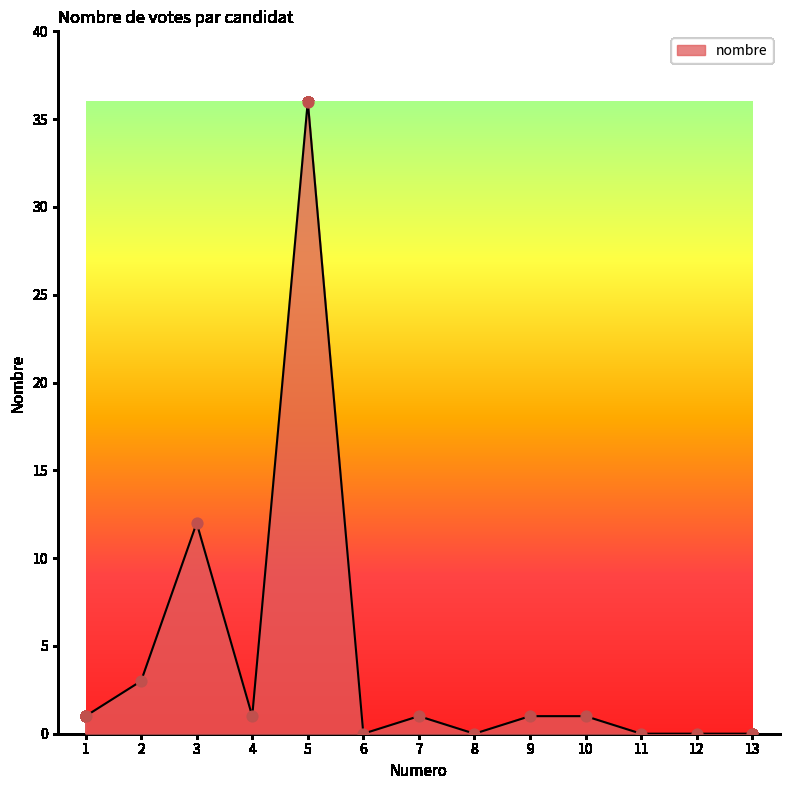

What is the ratio of the value at 10 to the value at 4?

1.0